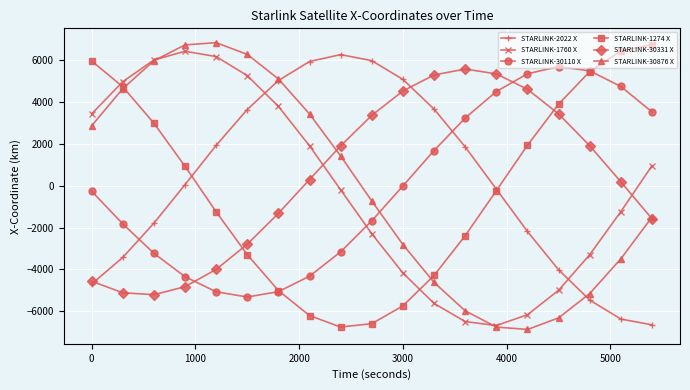

At how many categories does at least one series exceed 4155?

19